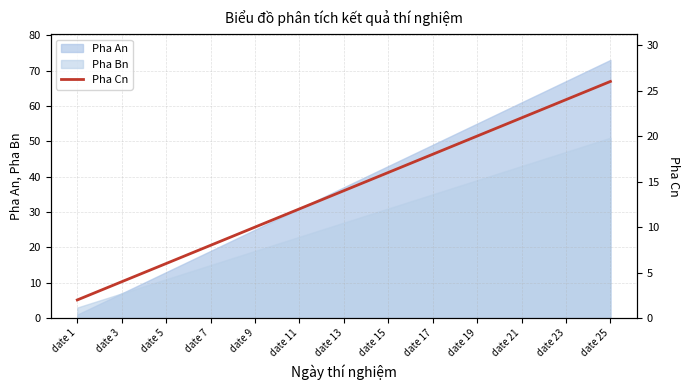

Approximately how many times larger is the value at 21 compared to date 5?

5.8